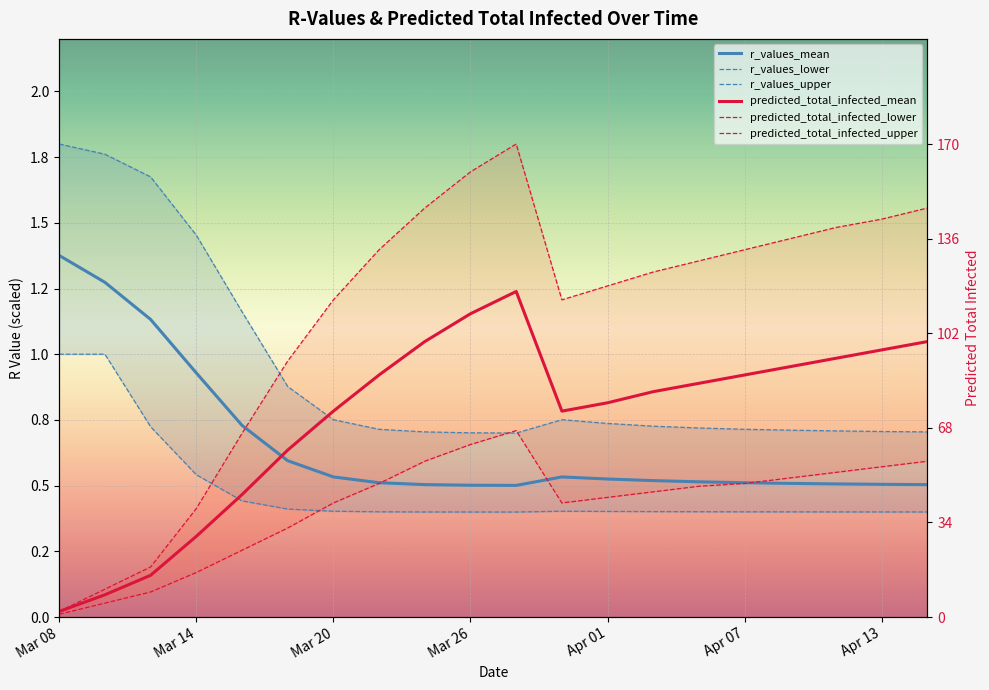

True or false: r_values_upper and r_values_mean intersect in this chart.

False